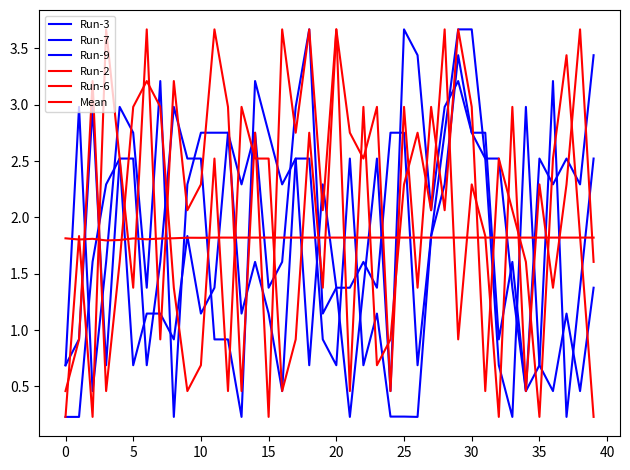

At which category is the sum across all series the highest?

29